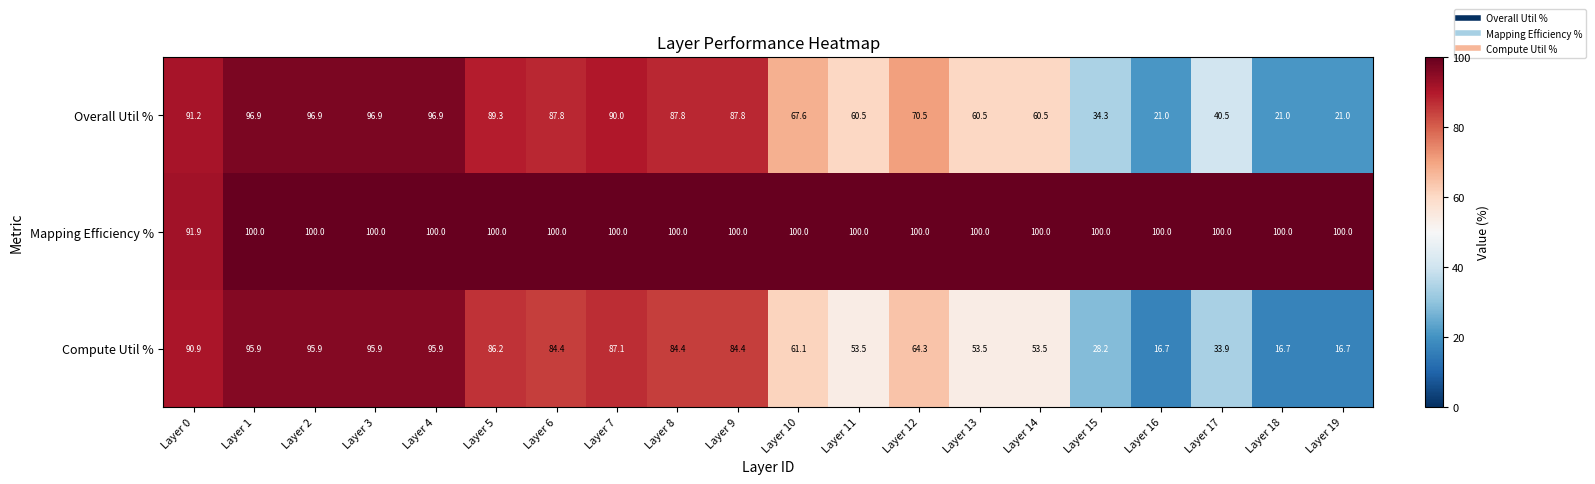

What is the maximum value shown in the chart?

100.0